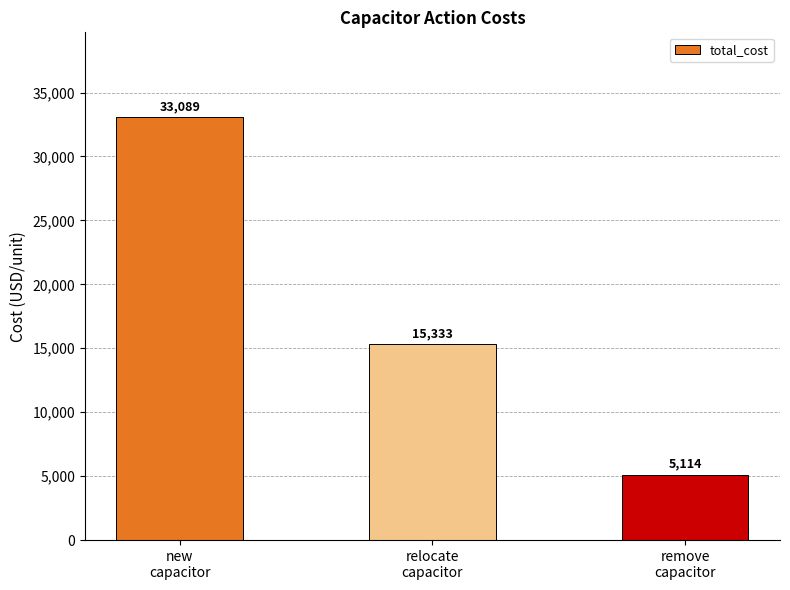

At which label does the data first exceed 15333?

new
capacitor